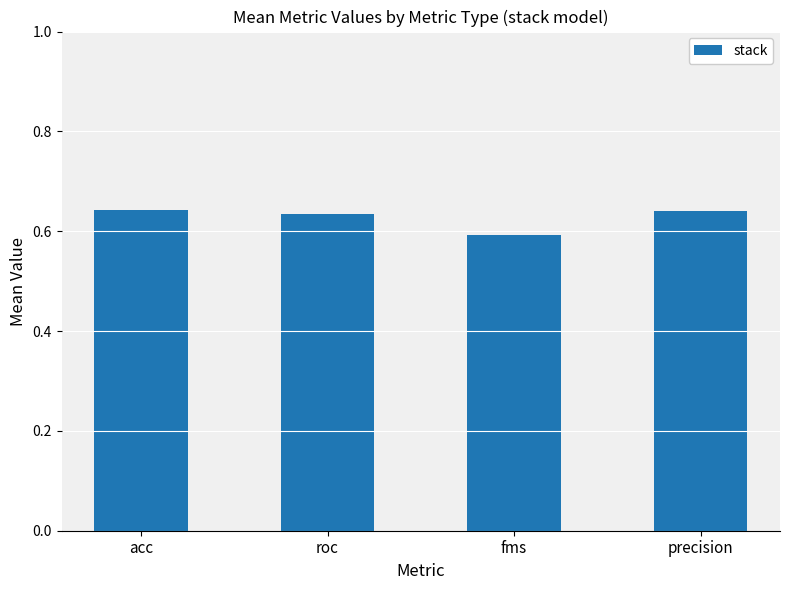

At which label is the value closest to 0?

fms